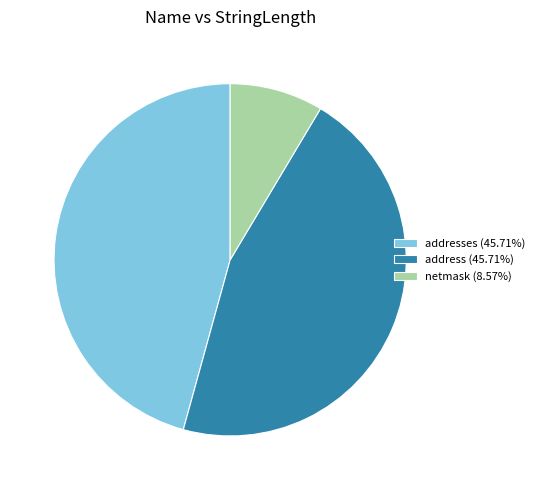

Is the sum of address (45.71%) and addresses (45.71%) greater than half?

Yes